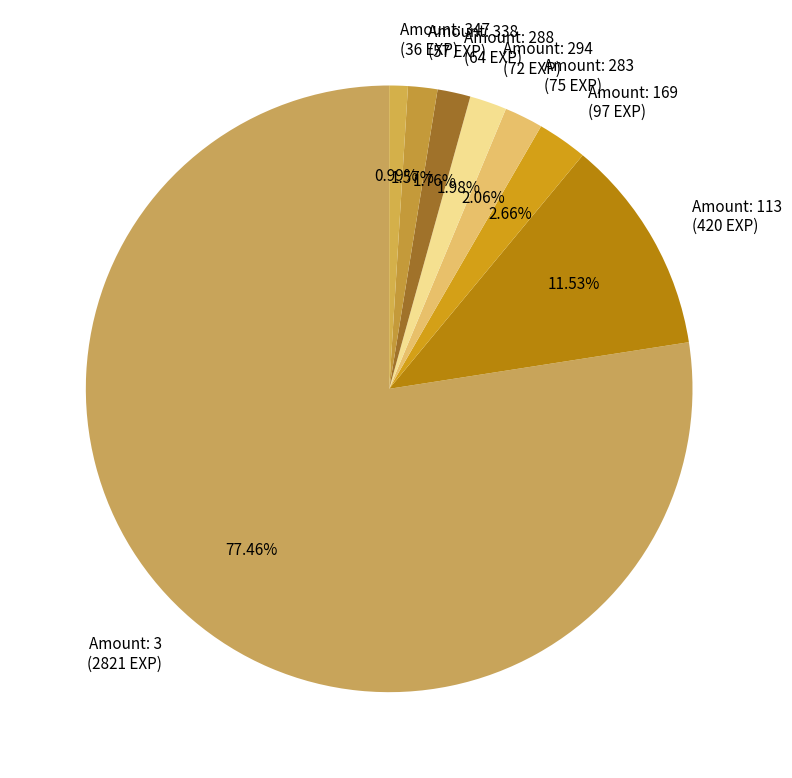

Count the number of slices in the pie.

8